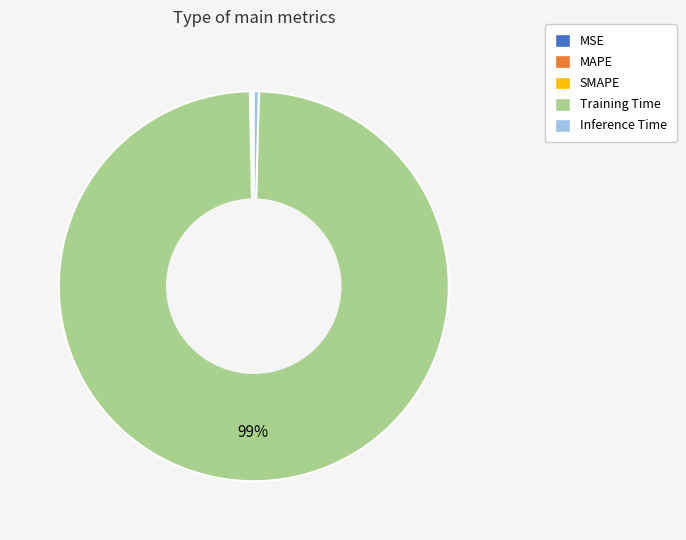

What is the largest slice in the pie chart?

Training Time